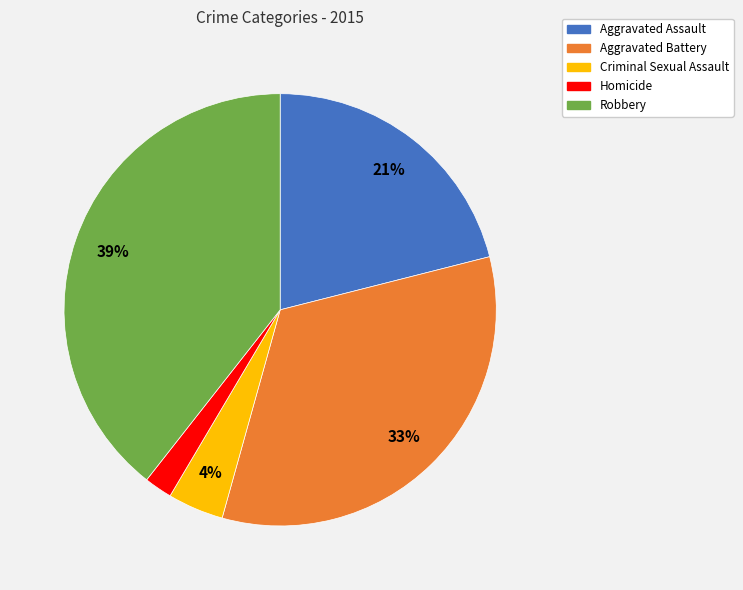

Do Homicide and Robbery together represent more than half of the pie?

No